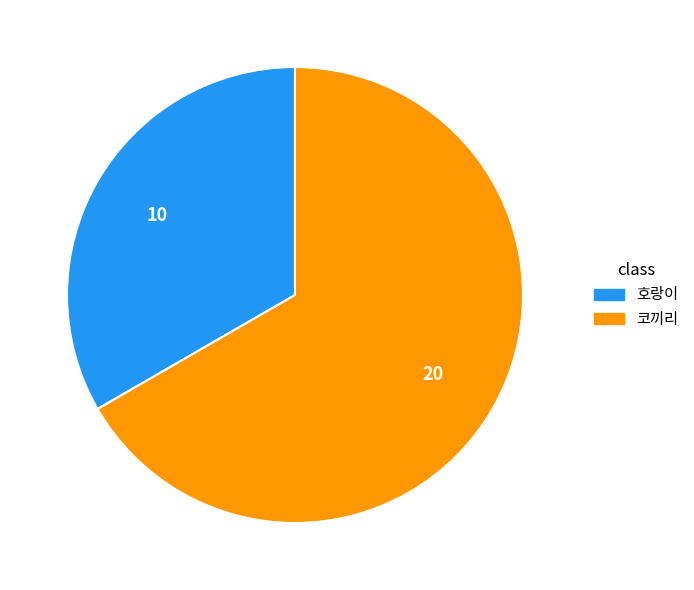

Rank the categories by value from lowest to highest.

호랑이, 코끼리